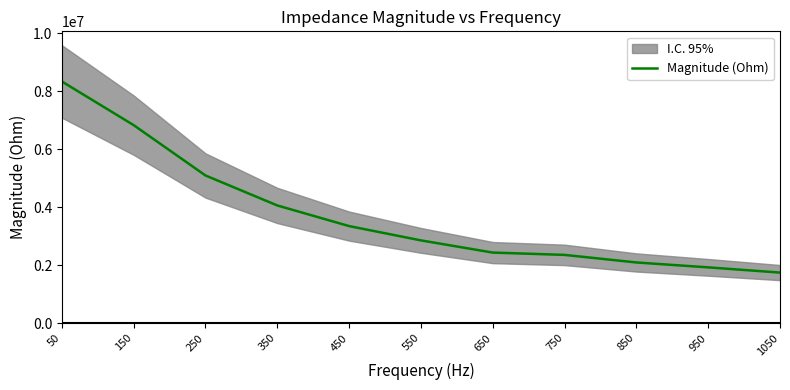

The value of Magnitude (Ohm) at 650 is 2434254.2. True or false?

True